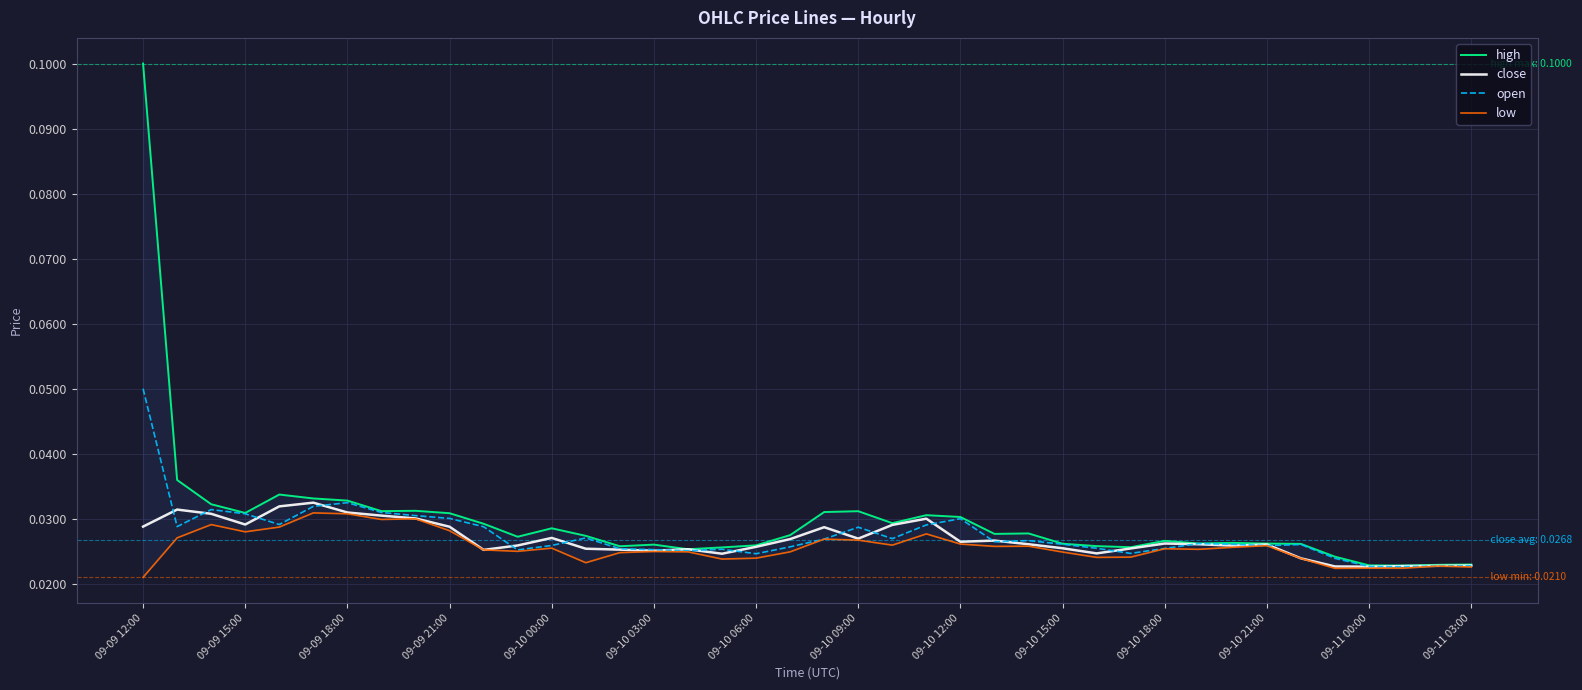

At how many categories does at least one series exceed 0?

40